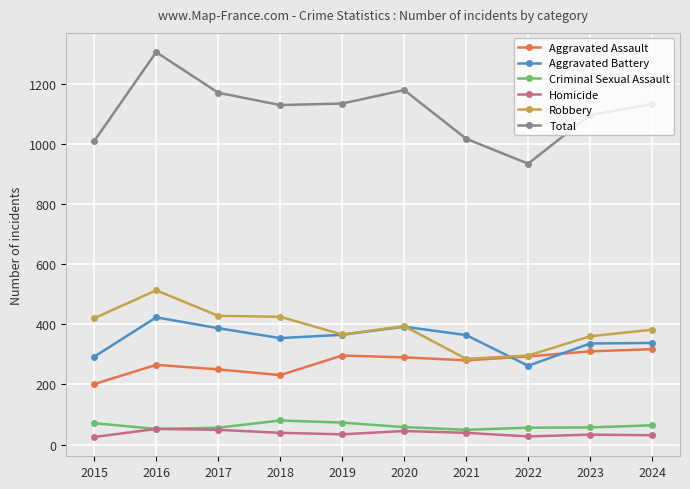

True or false: Criminal Sexual Assault has more than 0 interior local peaks.

True